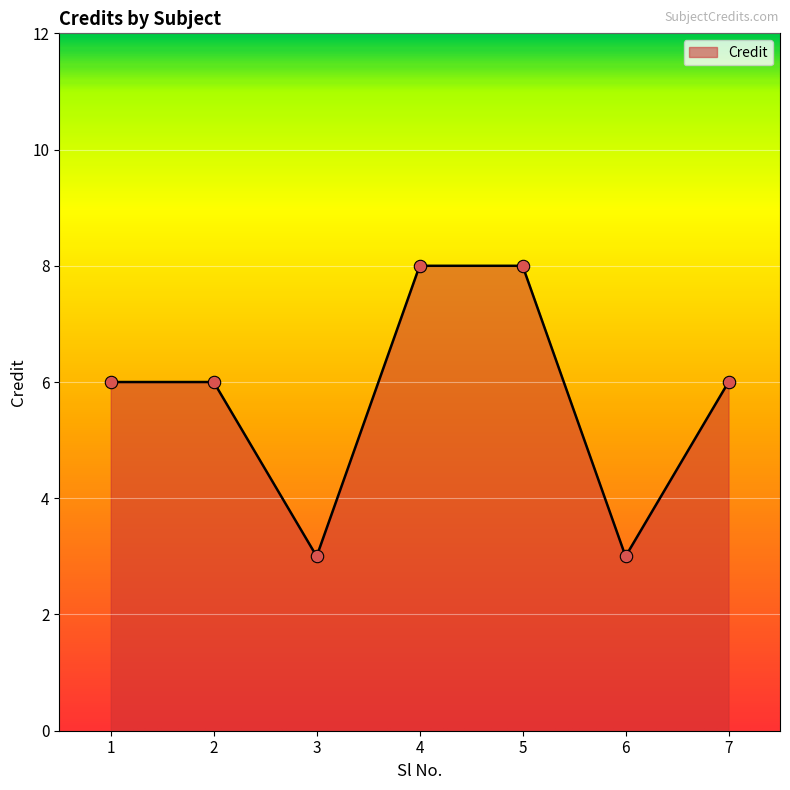

What is the change in value from 6 to 7?

+3